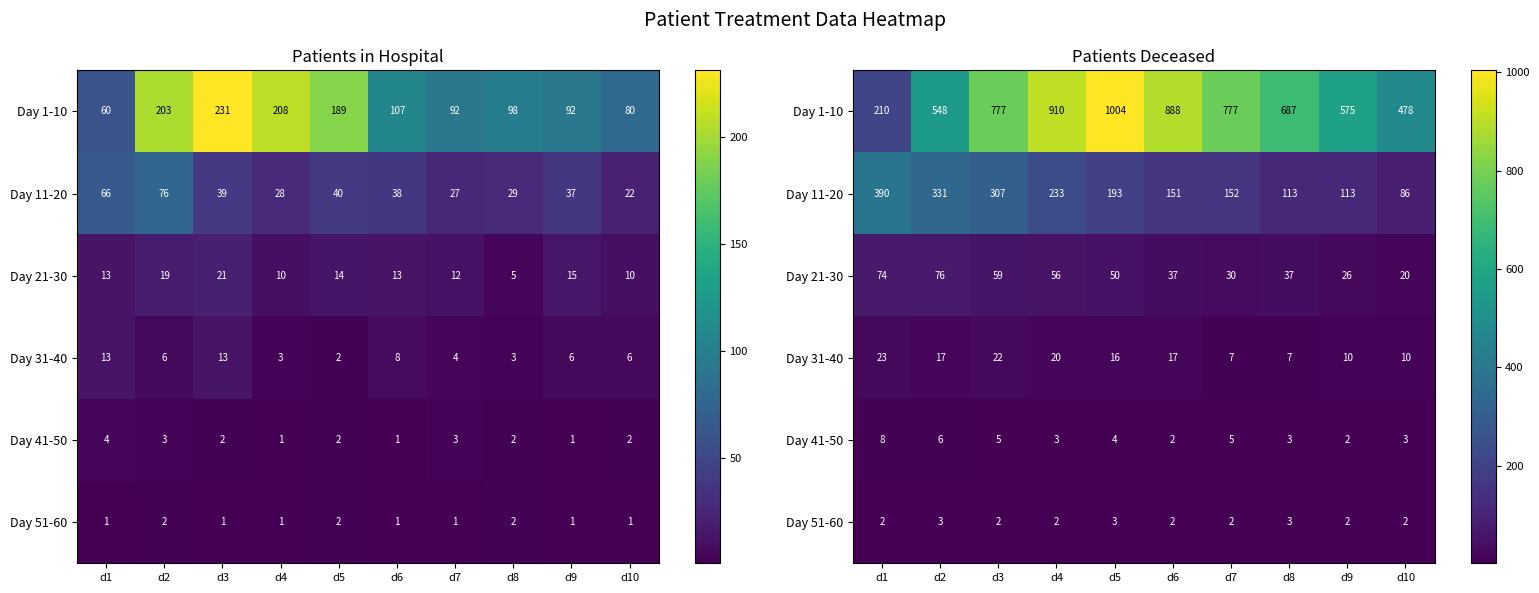

How many Day 41-50 values are between 3 and 5?

6